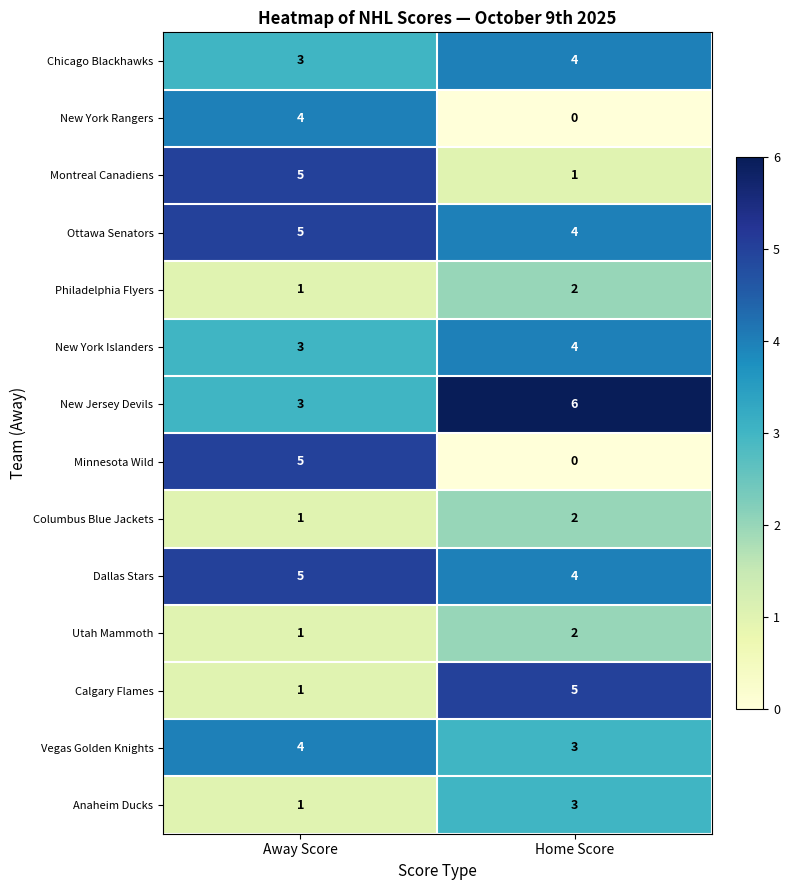

At which category is the sum across all series the highest?

Away Score